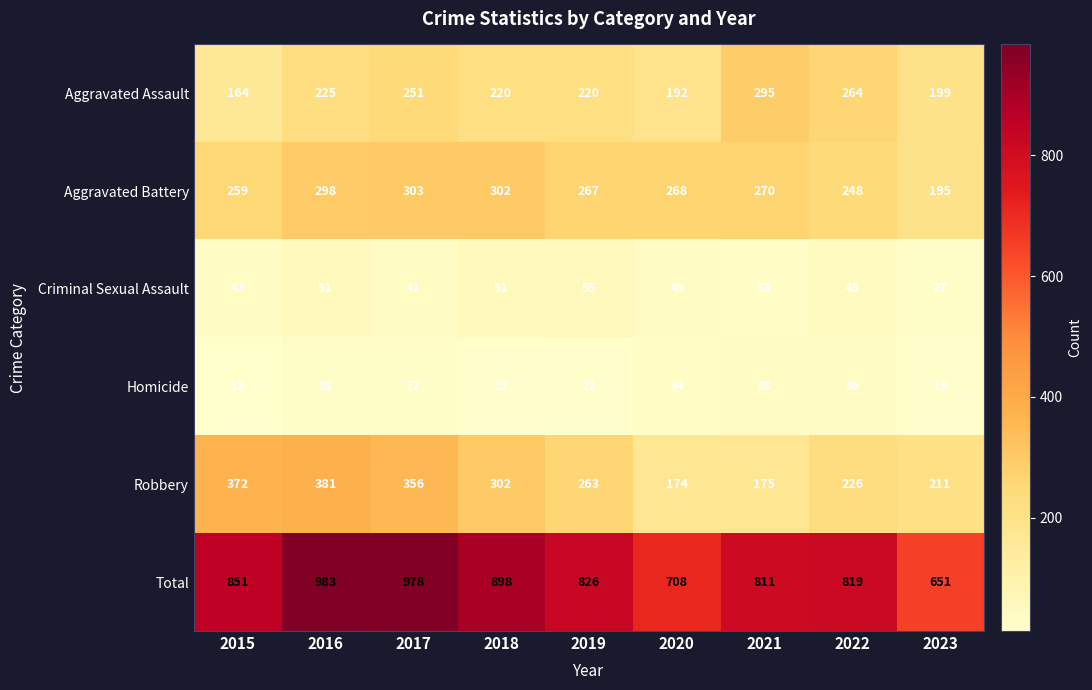

True or false: Aggravated Battery has a value of 281 at 2023.

False